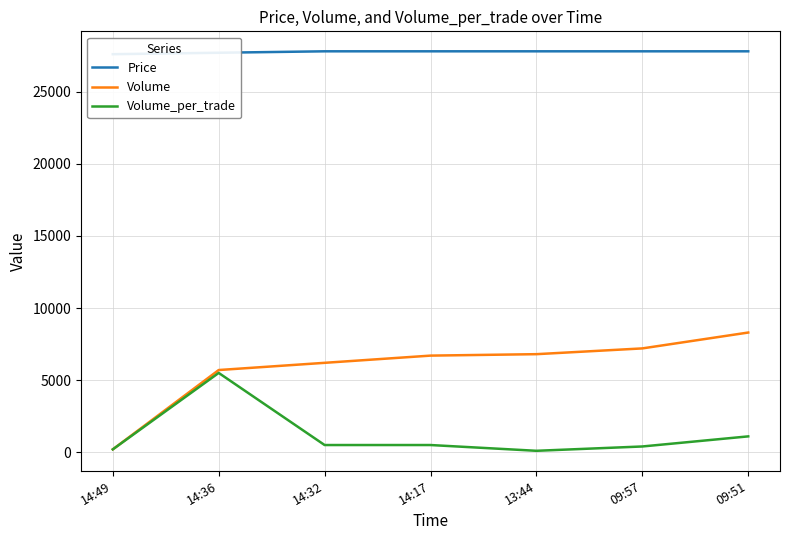

What is the highest value of the Volume_per_trade series?

5500